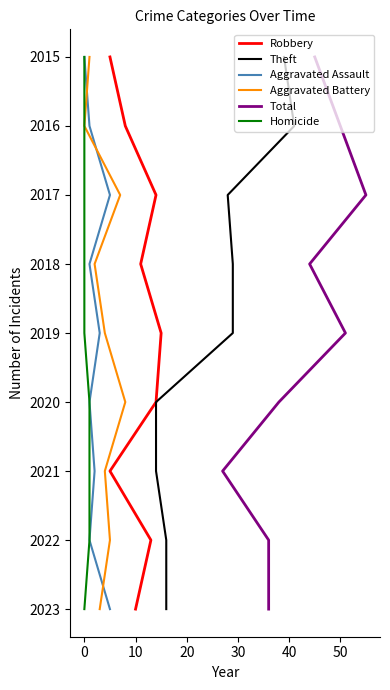

What is the difference between the maximum and minimum values in the Aggravated Battery series?

8